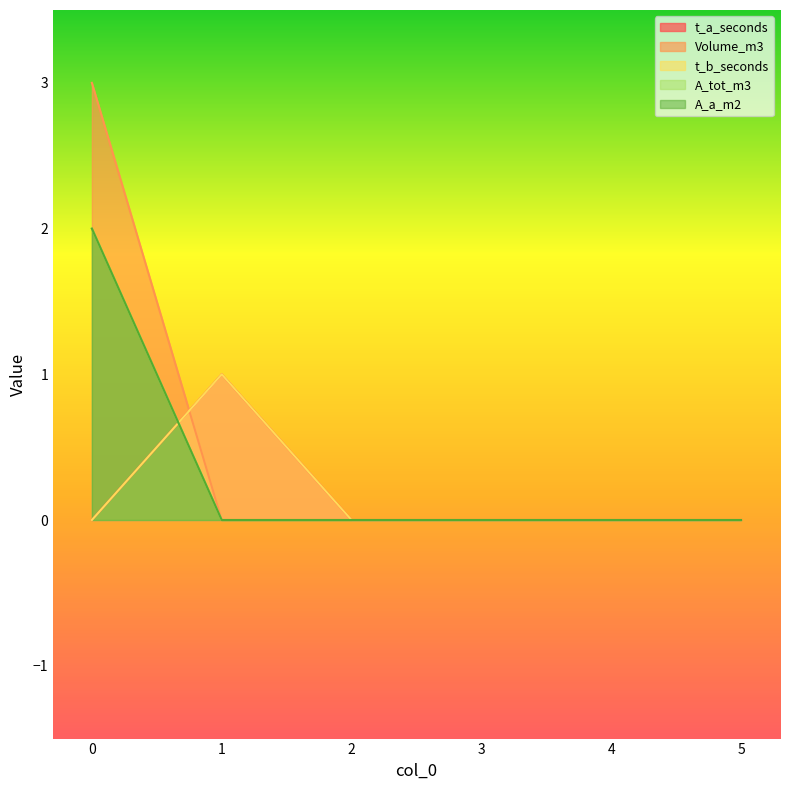

What are all the series names shown in the legend?

t_a_seconds, Volume_m3, t_b_seconds, A_tot_m3, A_a_m2